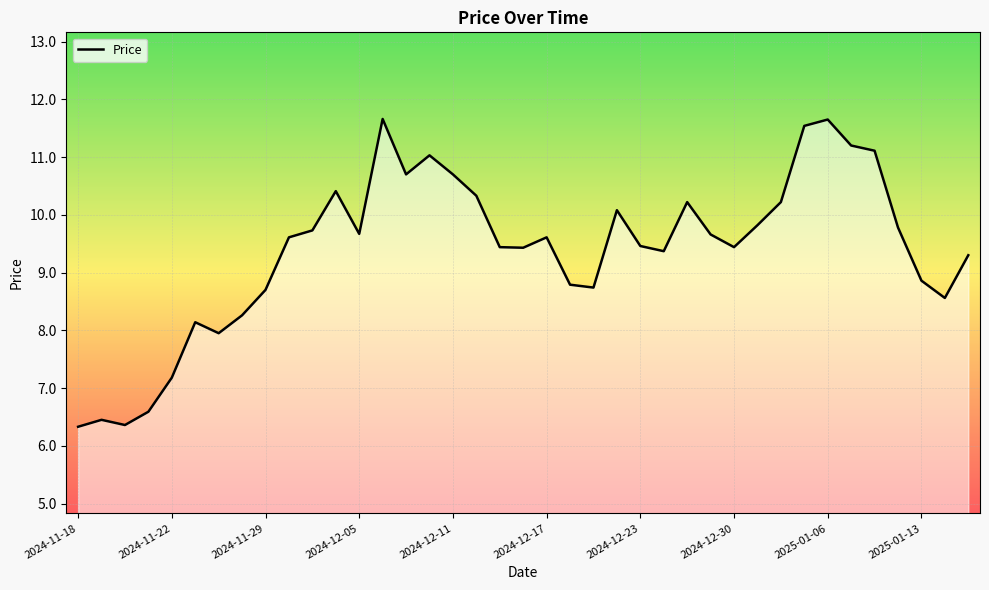

What is the difference between the maximum and minimum values?

5.3